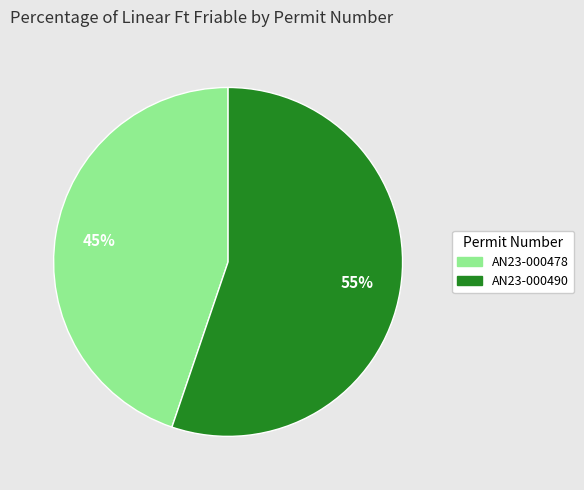

Which category accounts for the majority?

AN23-000490